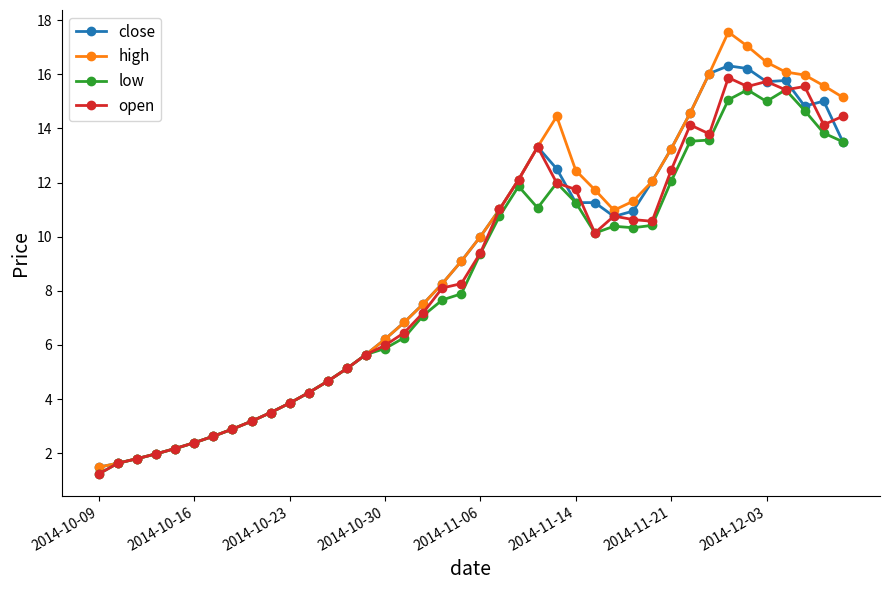

What is the sum of all low values?

331.3